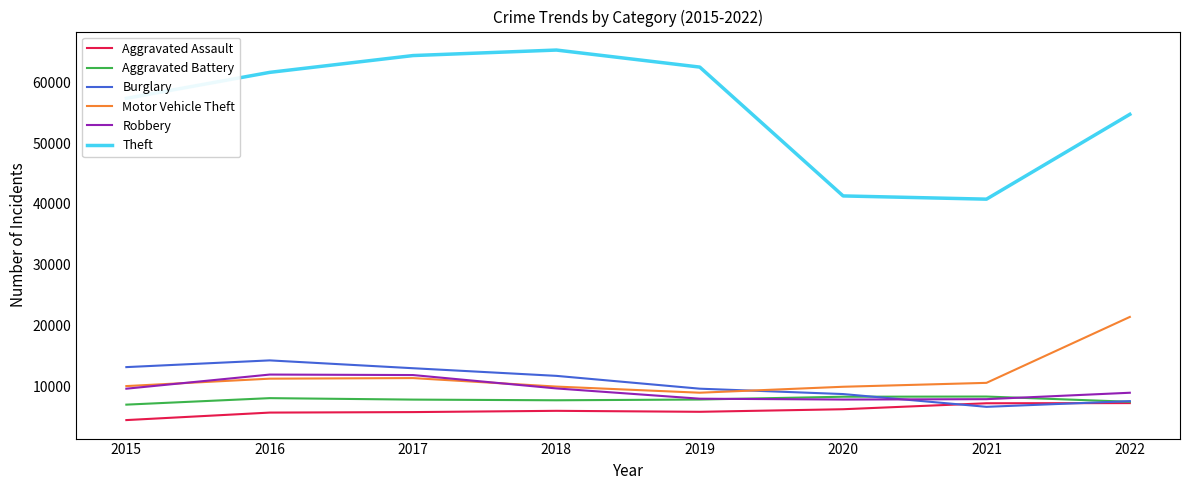

Which series has the widest spread of values?

Theft